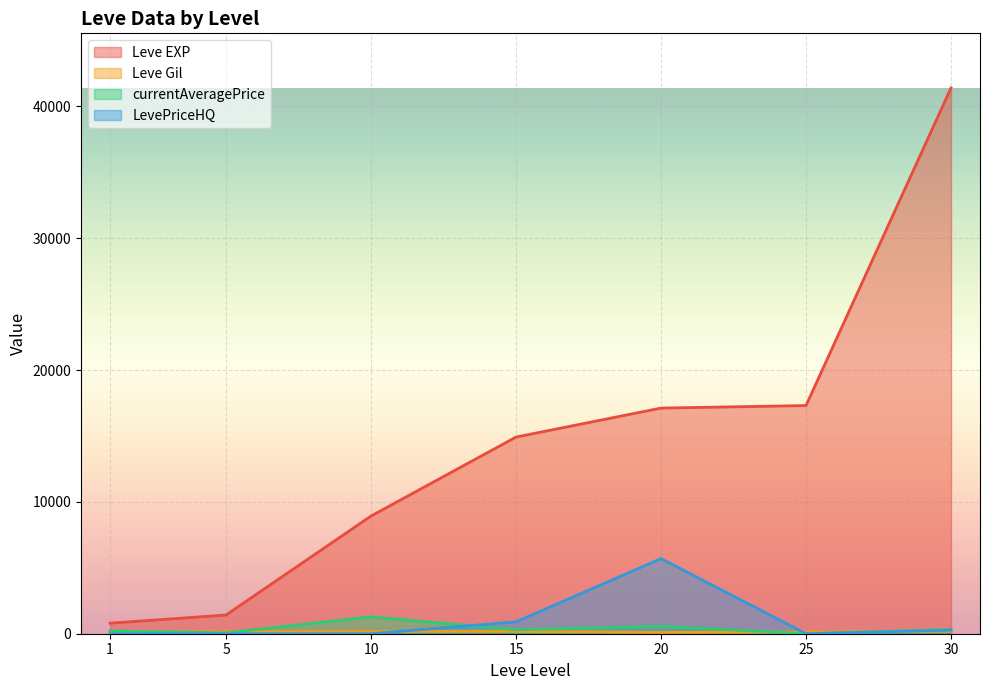

Reading left to right, what are all the values shown in this chart?

Leve EXP: 800.0	1420.0	8930.0	14920.0	17120.0	17310.0	41410.0
Leve Gil: 113.0	140.0	169.0	172.0	101.0	126.0	175.0
currentAveragePrice: 214.2	62.7	1281.8	300.0	567.4	0.0	320.0
LevePriceHQ: 0.0	0.0	0.0	900.0	5700.0	0.0	268.8